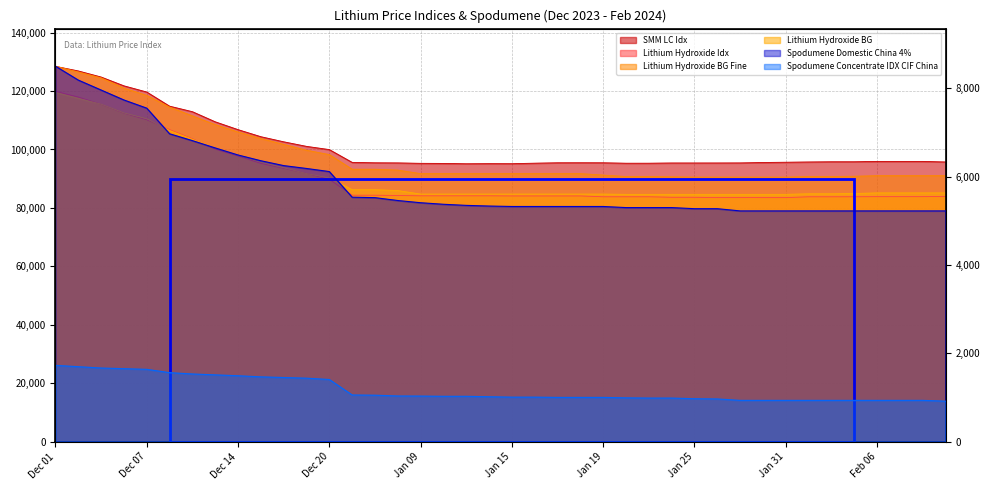

How many values in the Lithium Hydroxide Idx series exceed 84151?

16